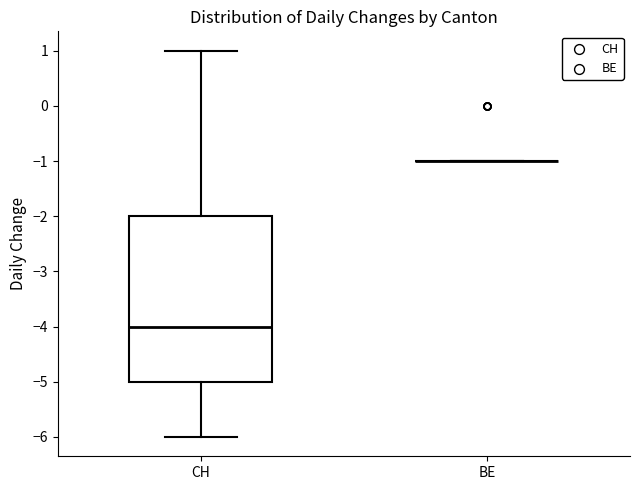

Comparing the boxes themselves (not the whiskers), which one is the tallest?

CH